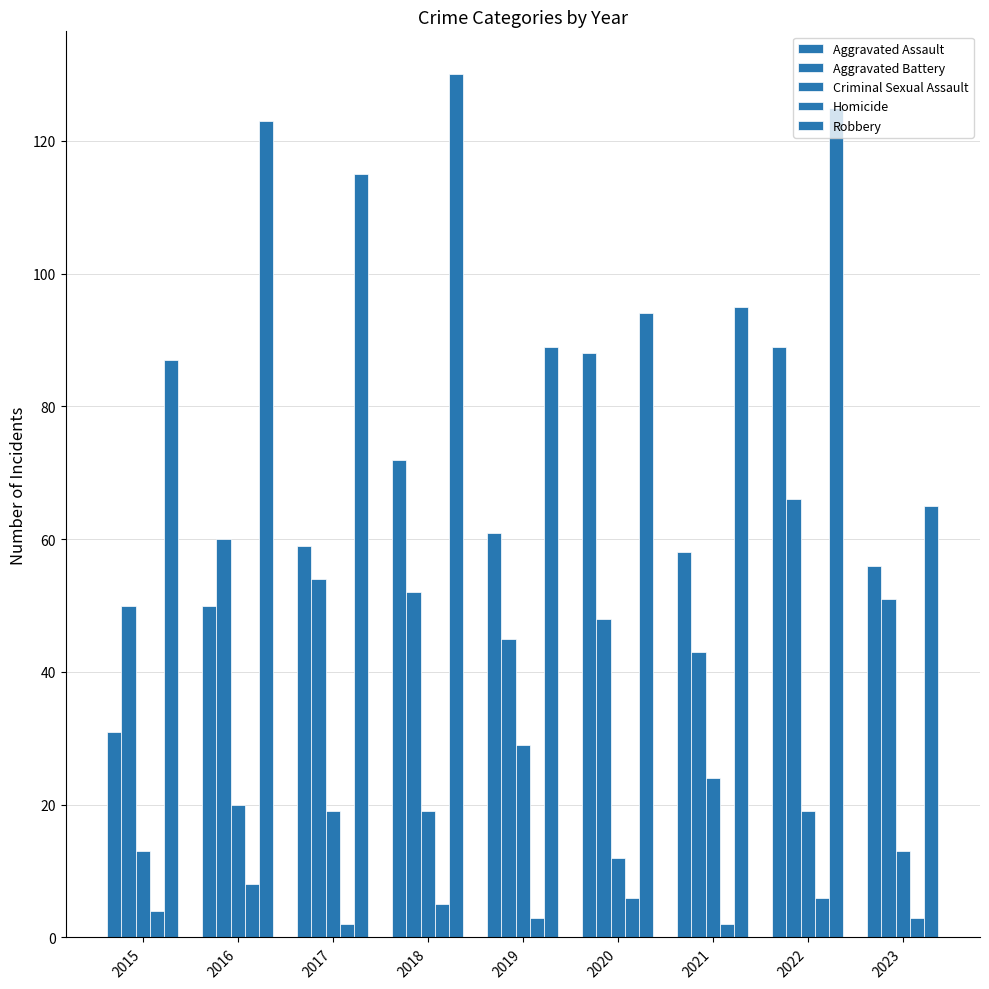

Which series has the largest total across all categories?

Robbery